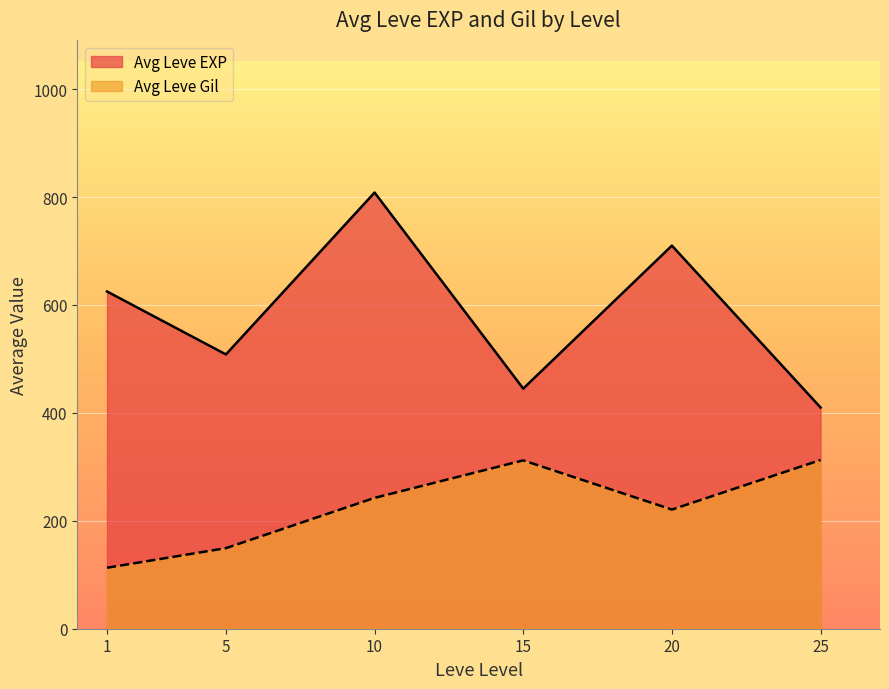

What is the difference between the maximum and second lowest values in the Avg Leve Gil series?

163.3